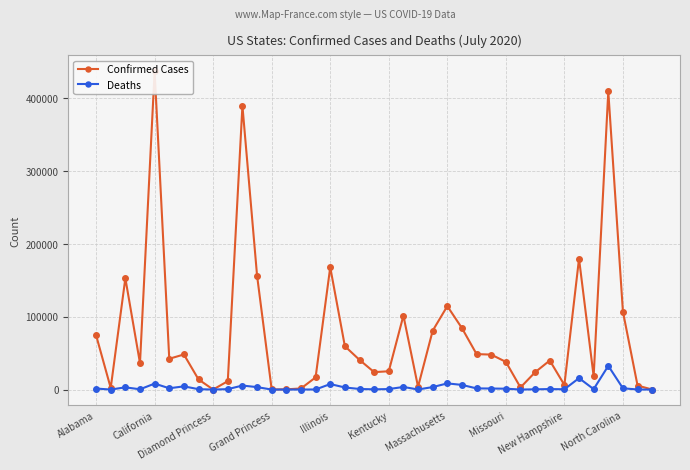

At which label does Deaths reach its peak?

35